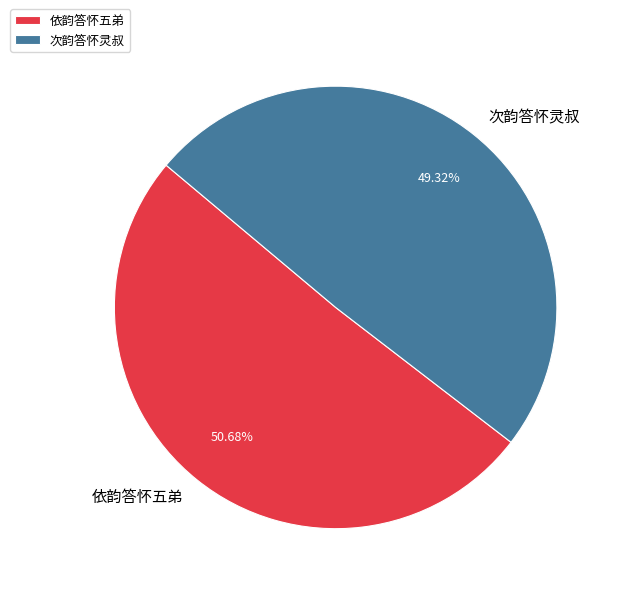

Which category has the biggest portion of the pie?

依韵答怀五弟